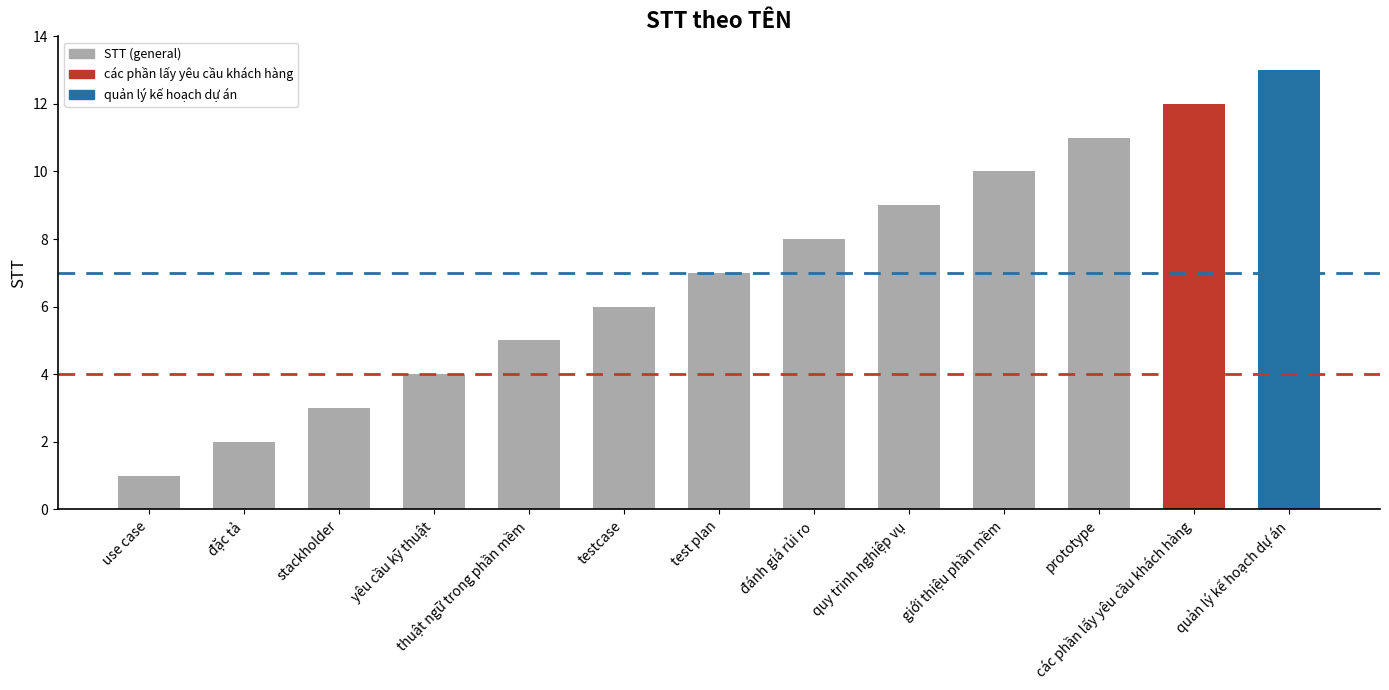

What is the minimum value shown in the chart?

1